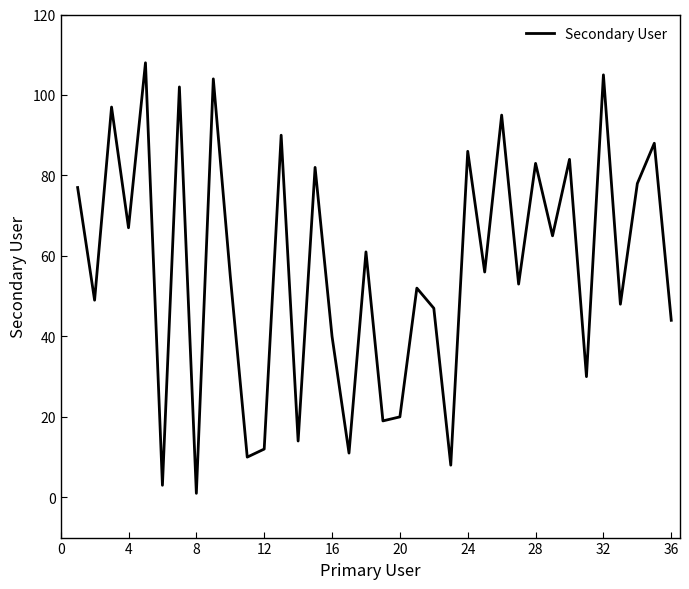

How many values are below 56?

18